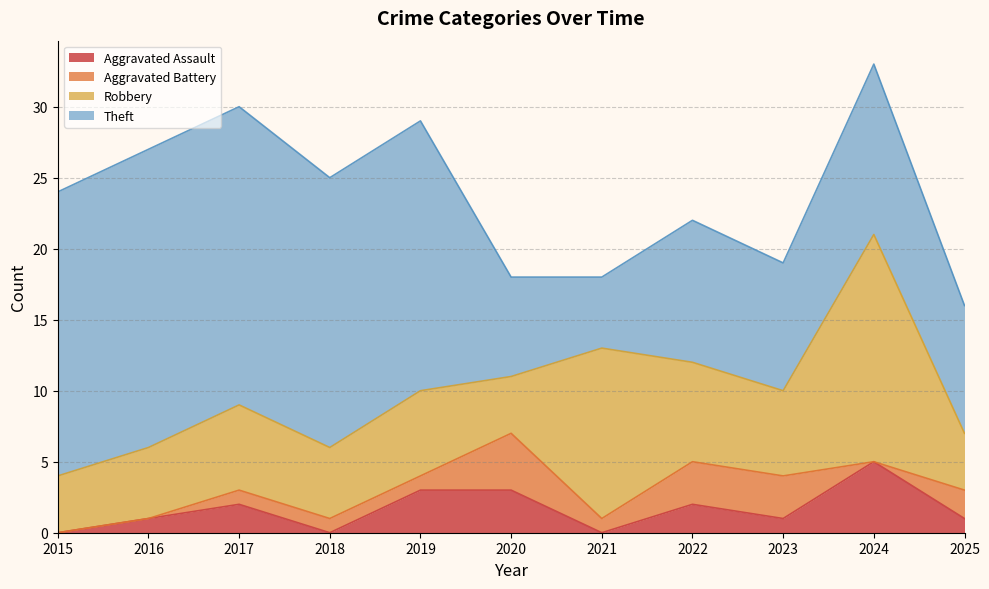

What are all the series names shown in the legend?

Aggravated Assault, Aggravated Battery, Robbery, Theft